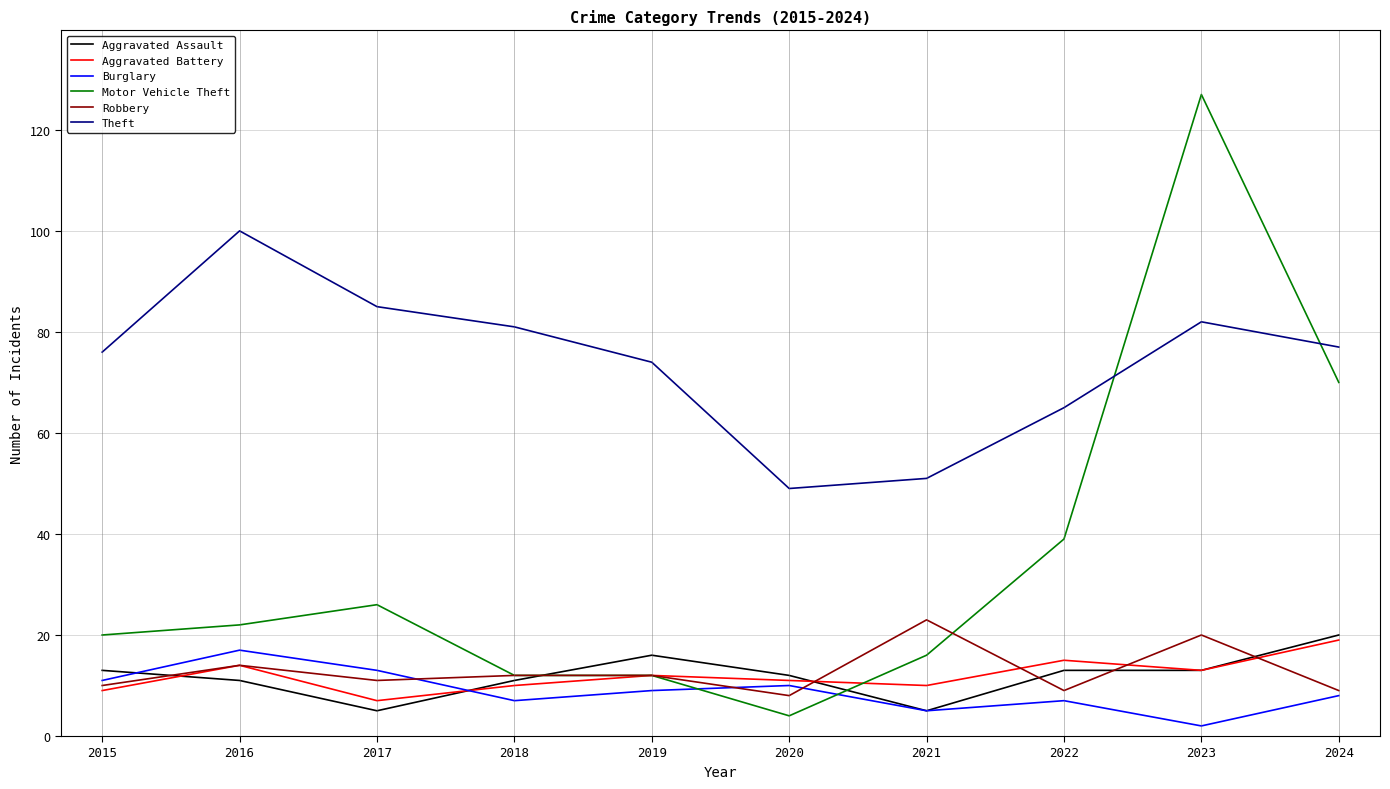

The Aggravated Battery series shows 14 at 2016. True or false?

True